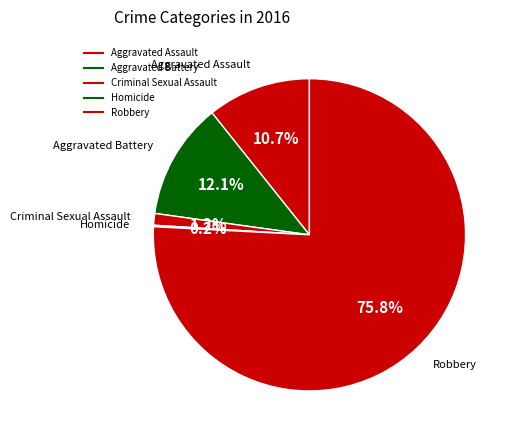

Between Criminal Sexual Assault and Aggravated Battery, which is larger?

Aggravated Battery